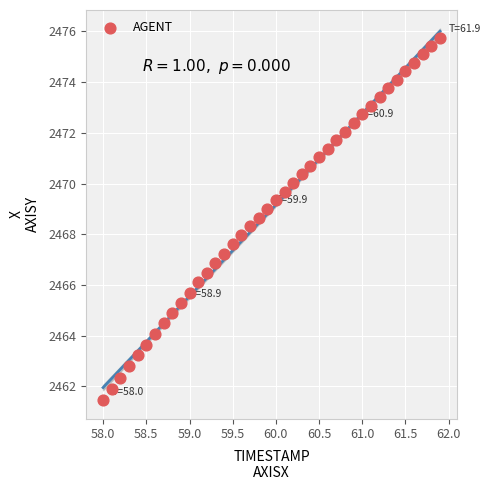

What is the range of X values (max minus min)?

3.9